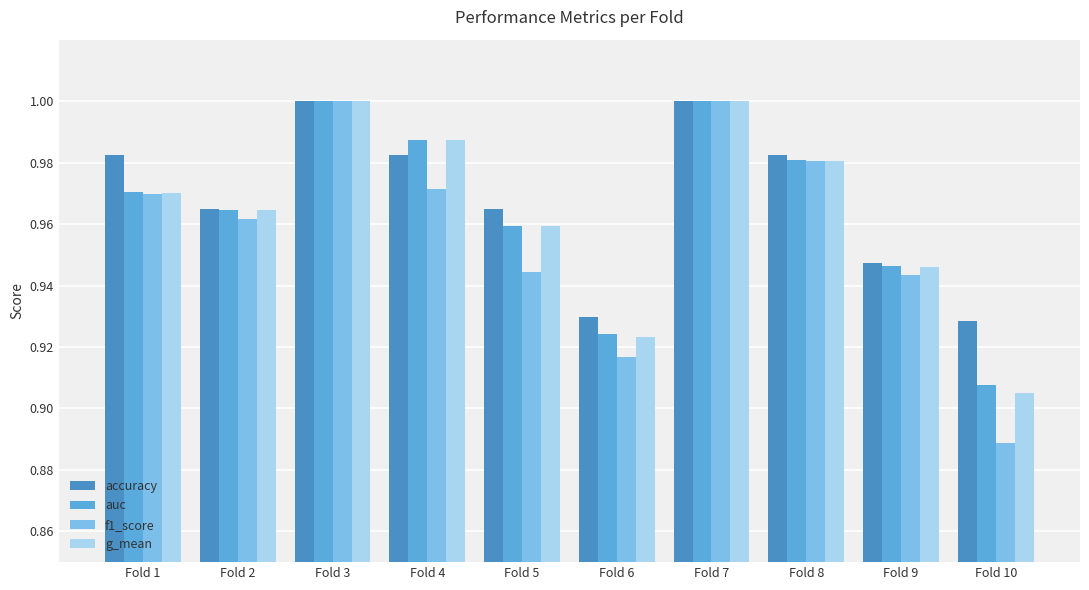

Is it true that g_mean equals 1.5 at Fold 1?

False